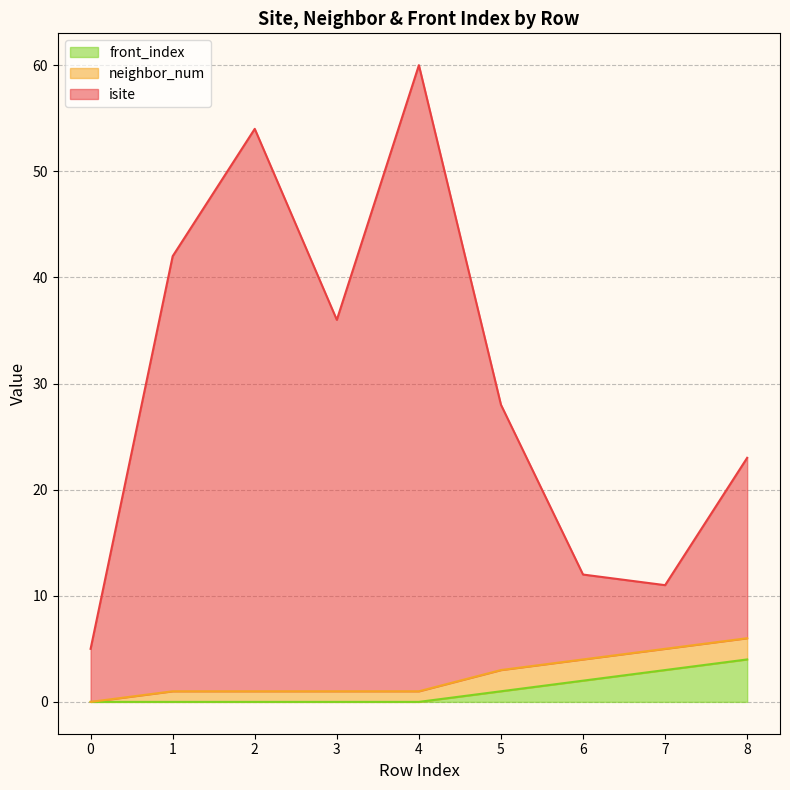

True or false: isite and front_index cross at least once.

False